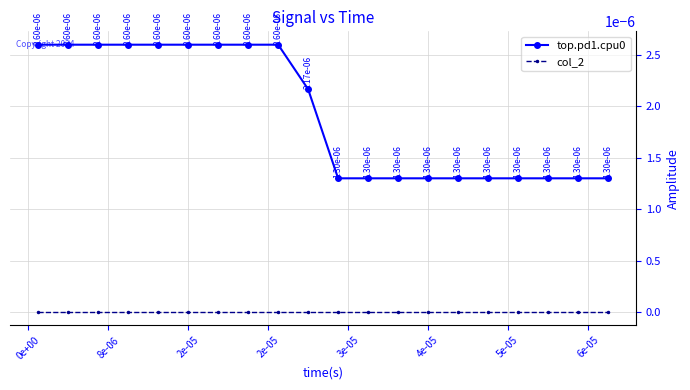

Is this an area chart (filled region under the line)?

No